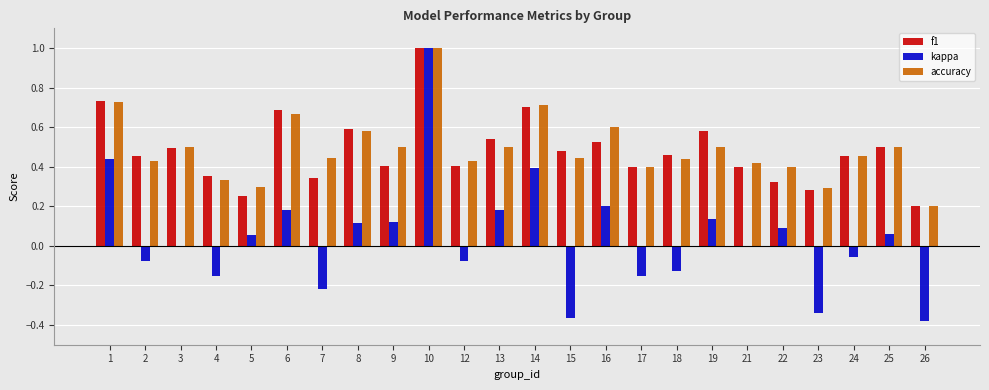

Is the value of kappa at 26 greater than the value of accuracy at 10?

No